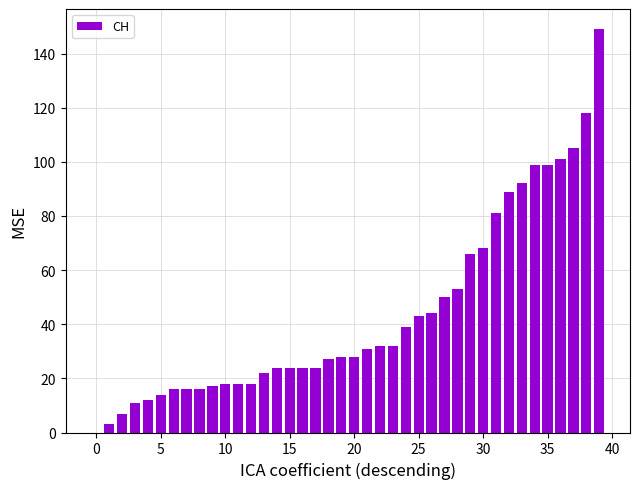

Are the bars horizontal?

No